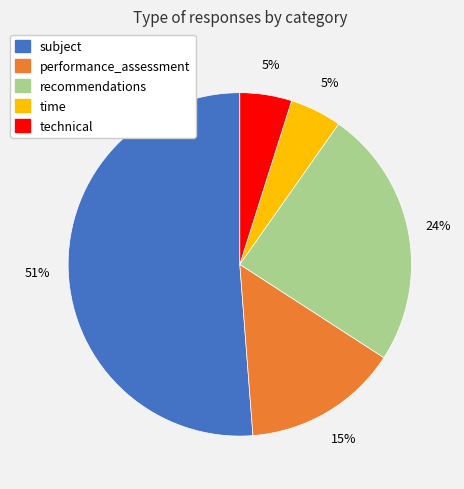

Does subject account for over 50% of the chart?

Yes